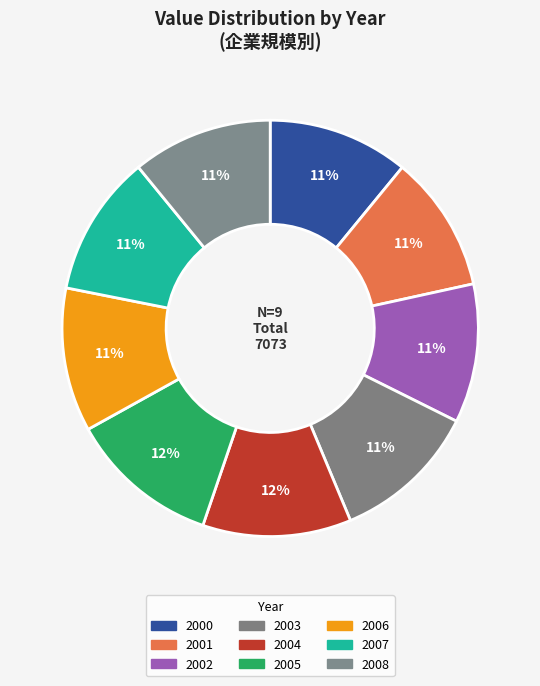

How many segments does this pie chart have?

9